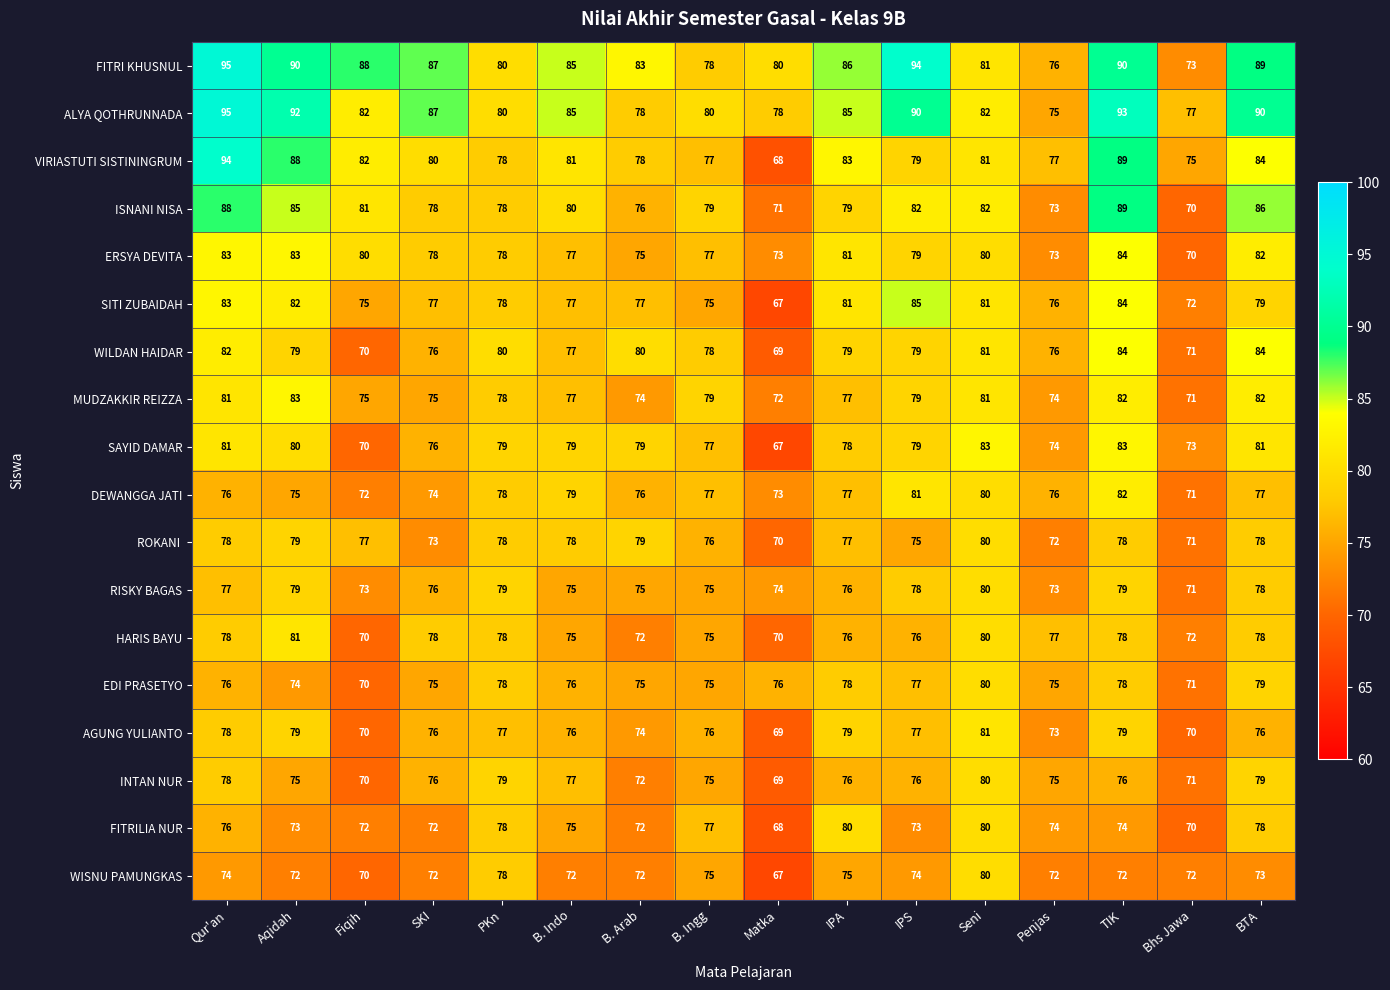

Which label corresponds to the smallest value in the chart?

Matka